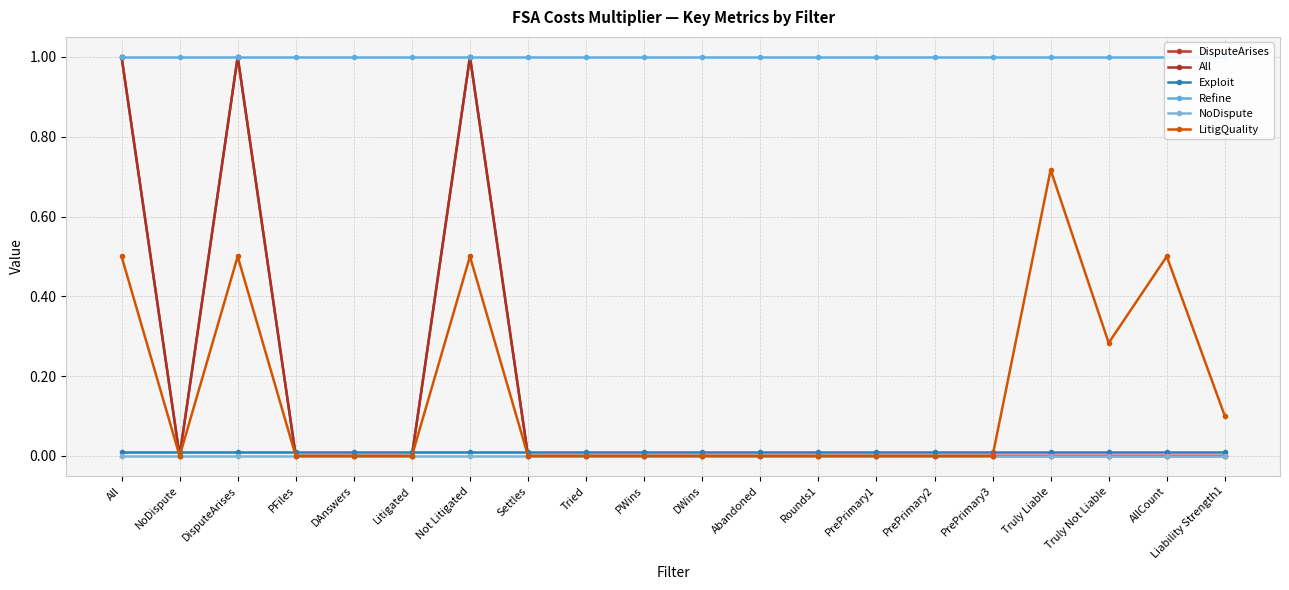

What is the label of the 1st point from the right?

Liability Strength1